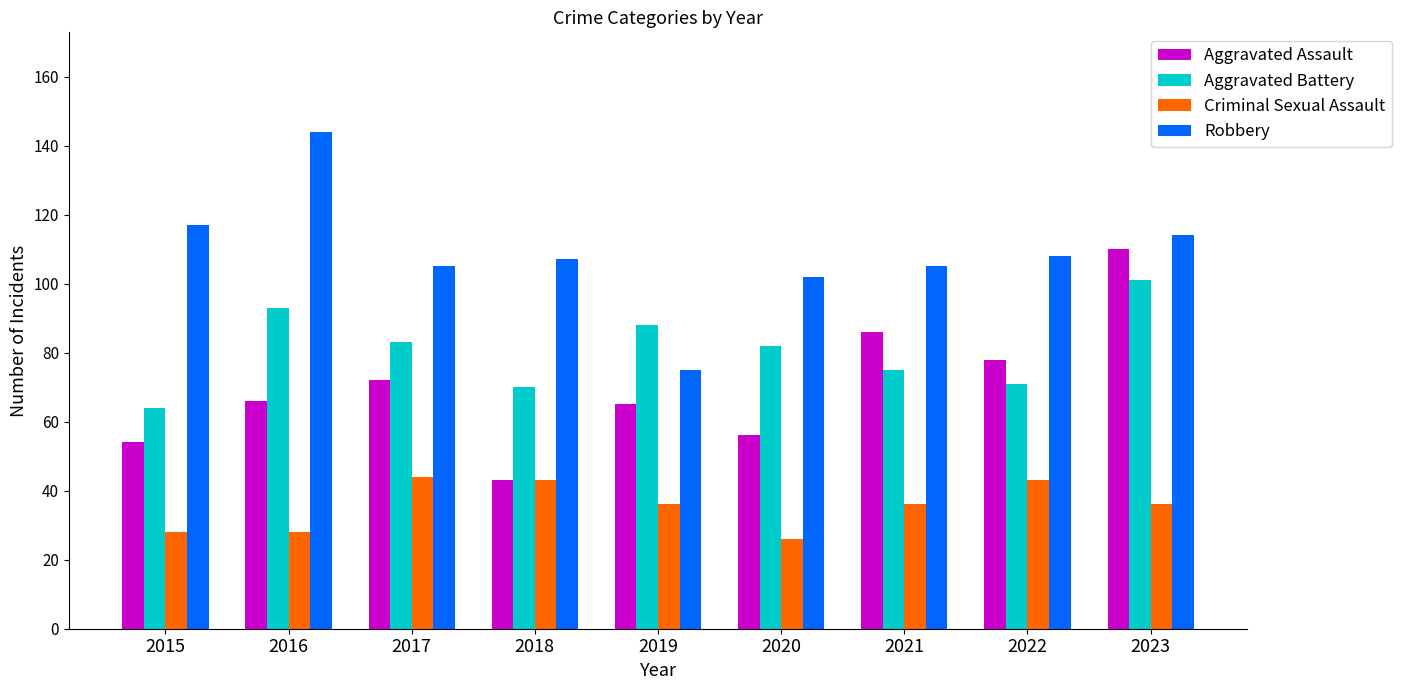

How many data points does each series have?

9